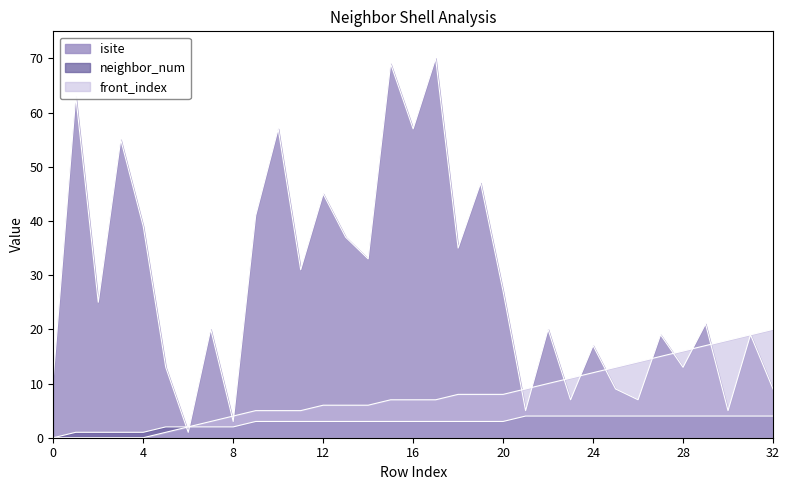

What is the difference between the second highest and minimum values in the isite series?

68